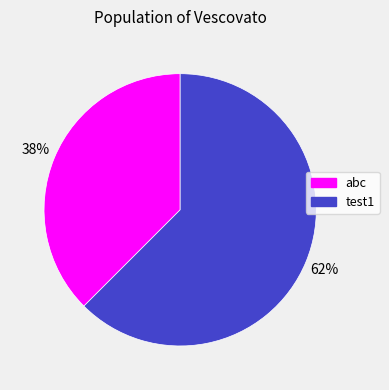

True or false: abc accounts for 31% of the total.

False